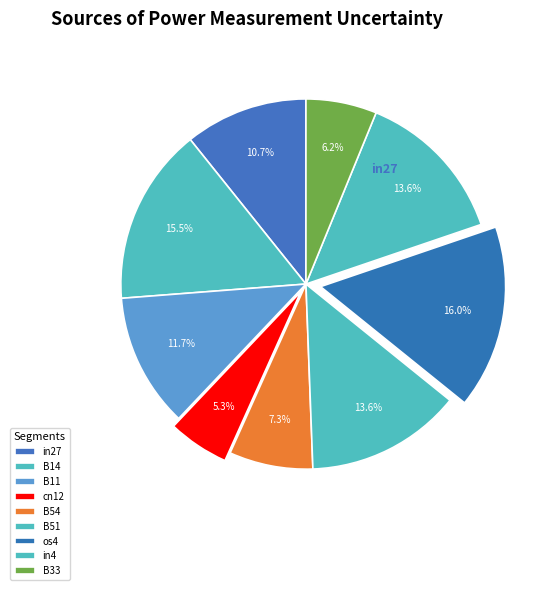

What percentage is the cn12 slice, to the nearest percent?

5%